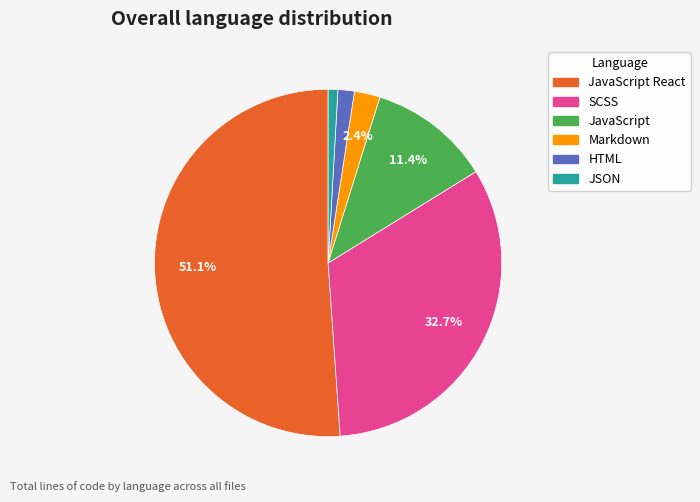

Count the number of slices in the pie.

6